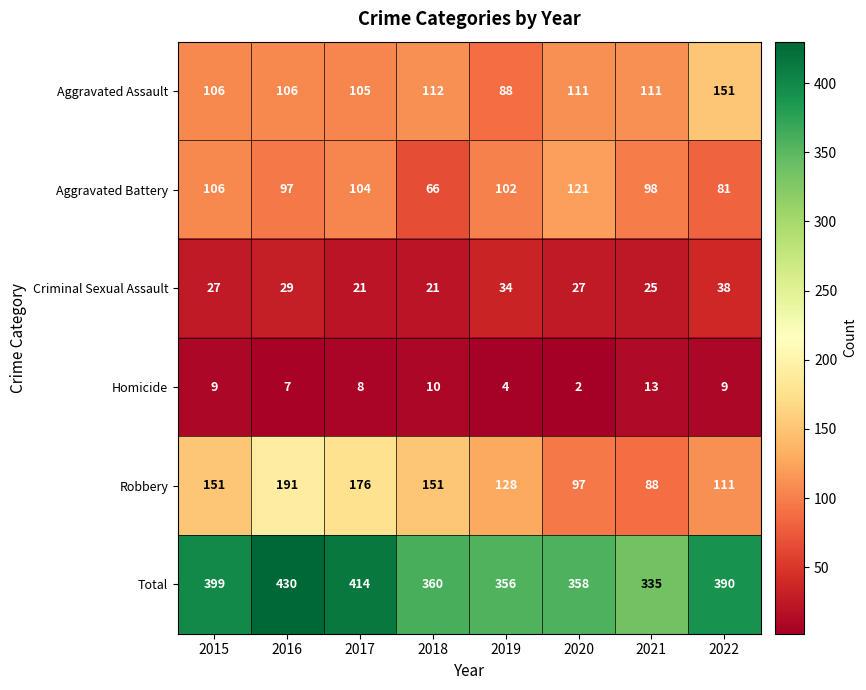

What is the maximum value for Total?

430